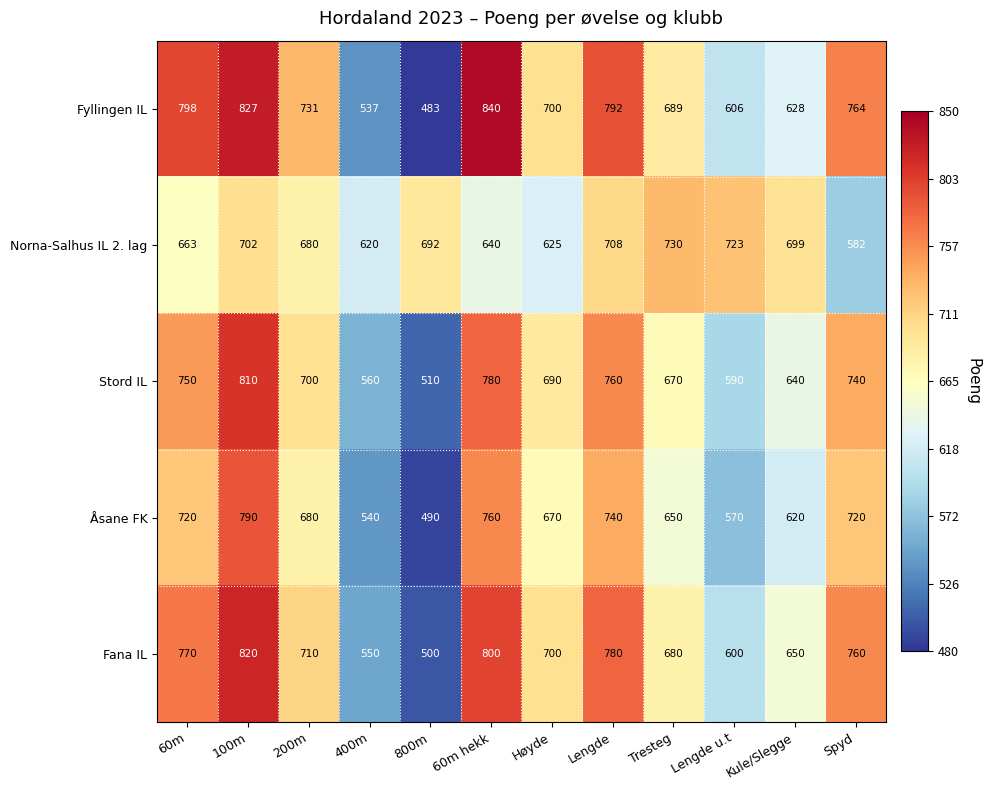

Which series changed the most between 800m and 60m hekk?

Fyllingen IL